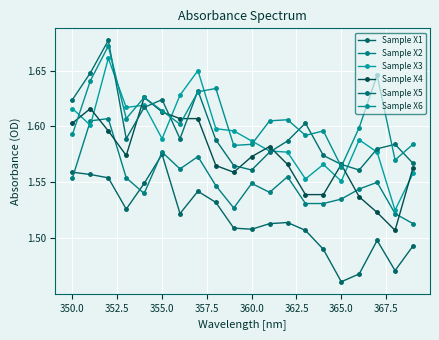

How many Sample X6 values are between 1 and 2?

20